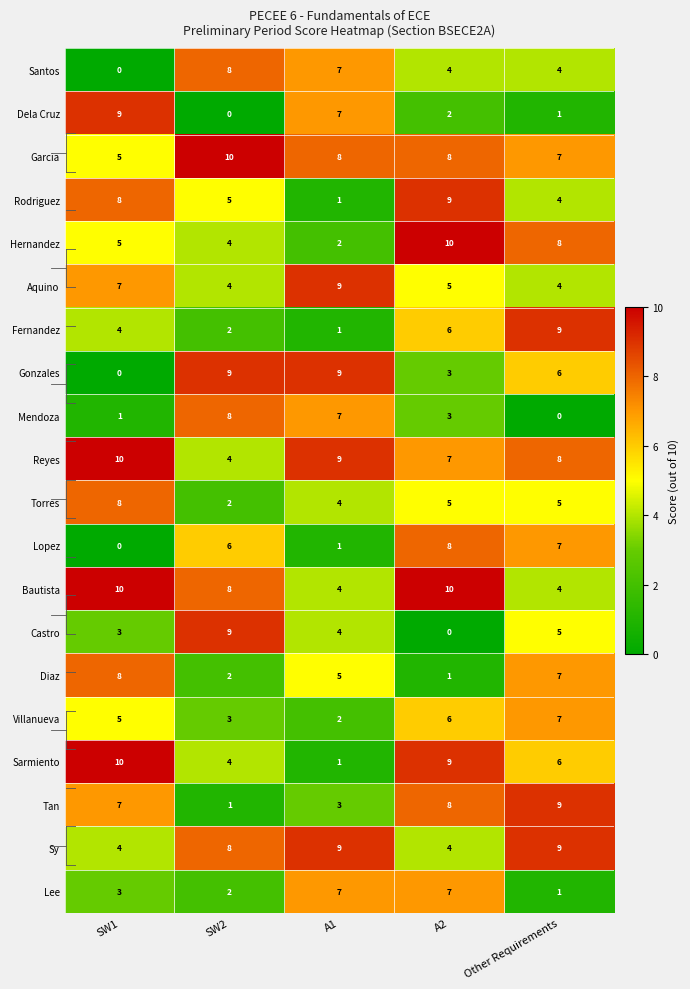

What is the spread (max minus min) of values at A1?

8